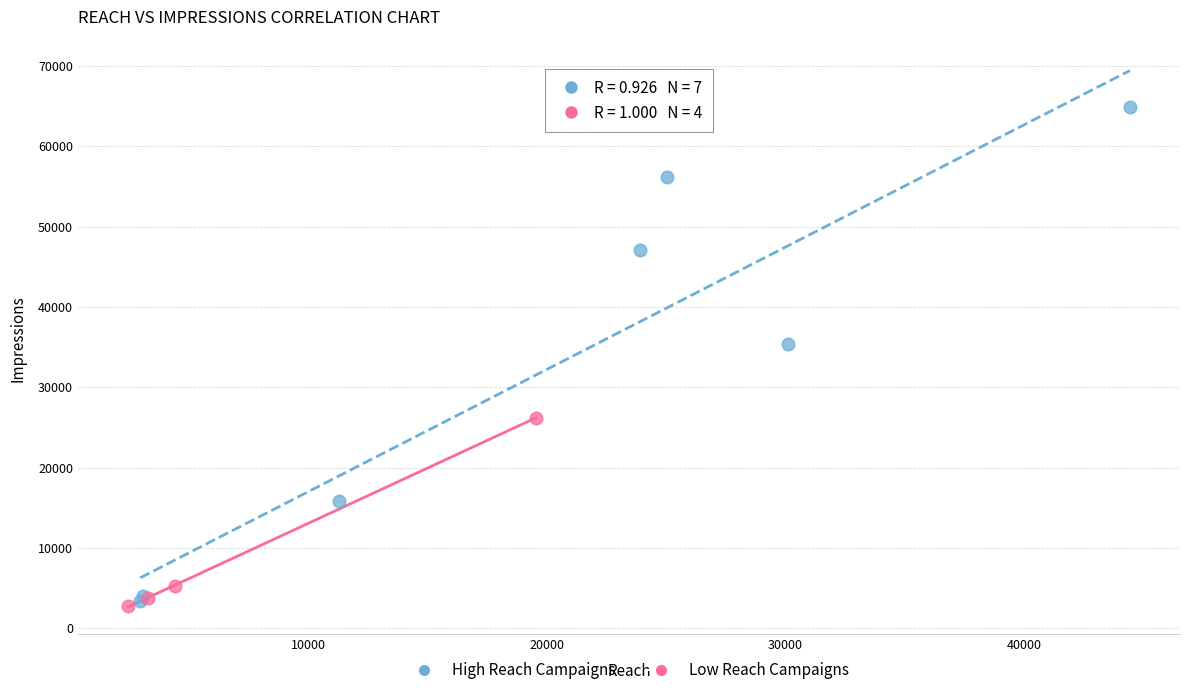

Which series has the widest spread of Y values?

High Reach Campaigns